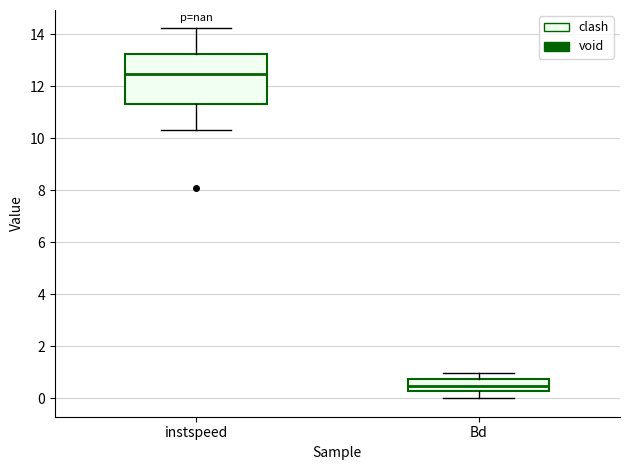

Where does the upper whisker of the box for Bd end on the y-axis? The values are not printed on the chart, so give them approximately, as read against the axis.

1.0